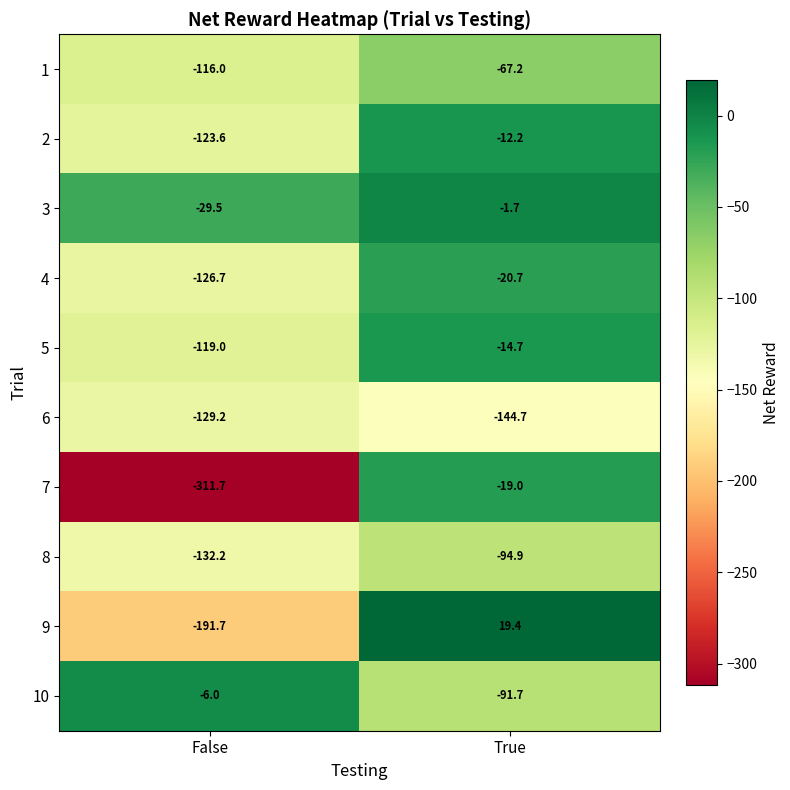

Between False and True, which series saw the biggest shift?

7